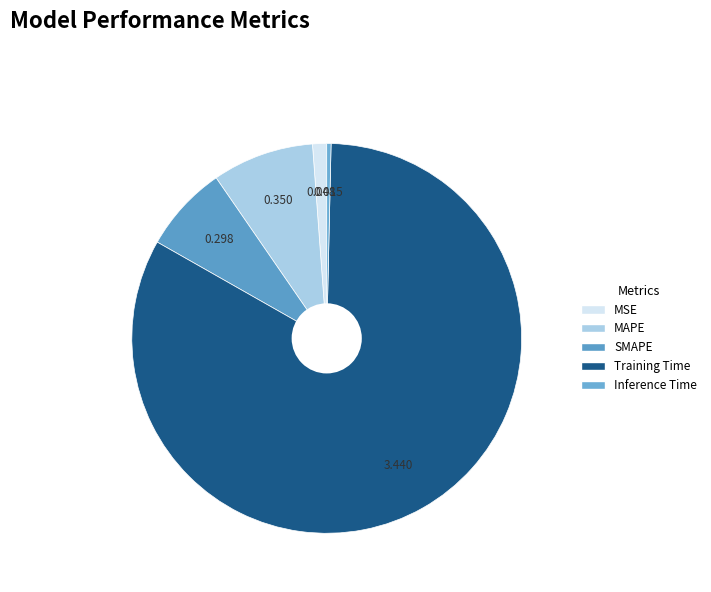

True or false: SMAPE accounts for 20% of the total.

False